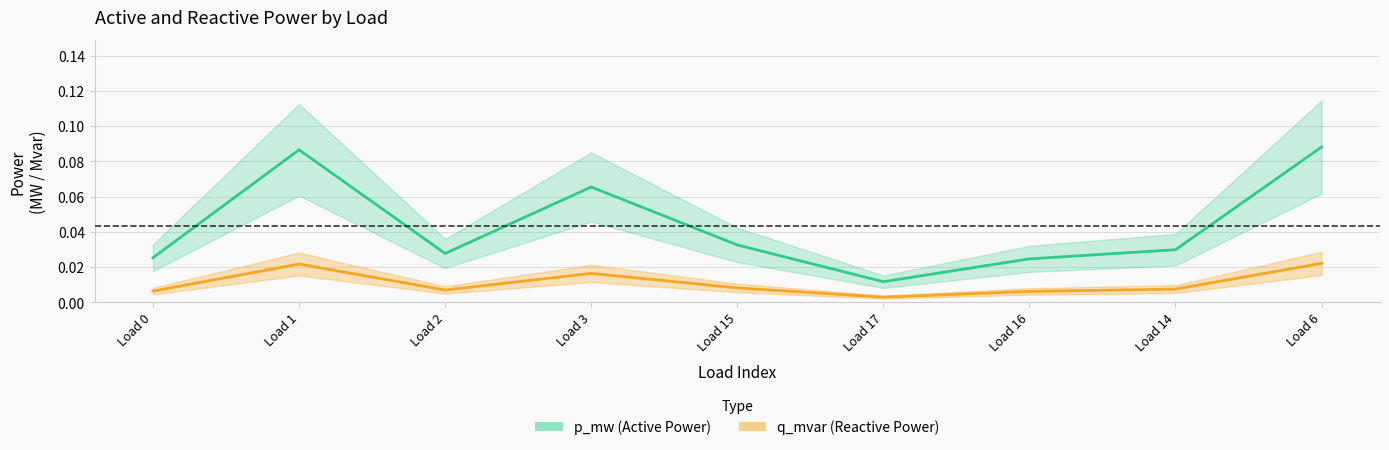

The value of p_mw at Load 6 is 0.1. True or false?

True